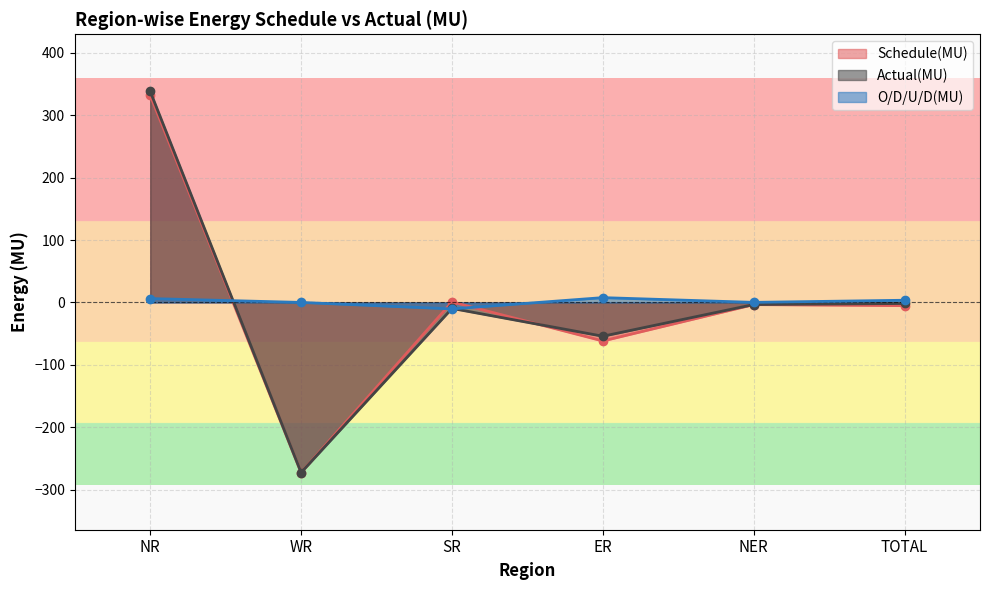

How many values in O/D/U/D(MU) are above zero?

4